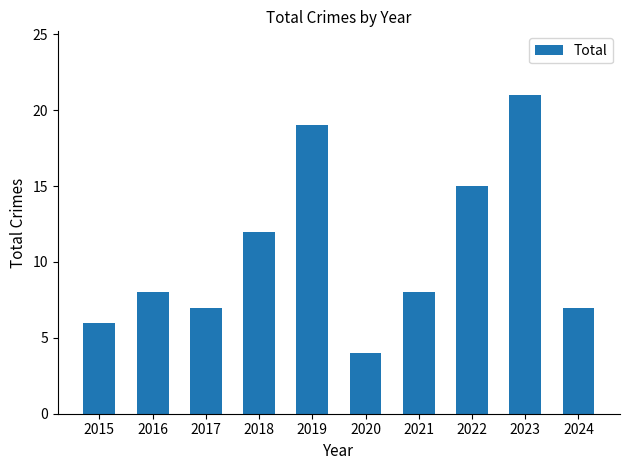

What is the difference between the values at 2015 and 2016?

2